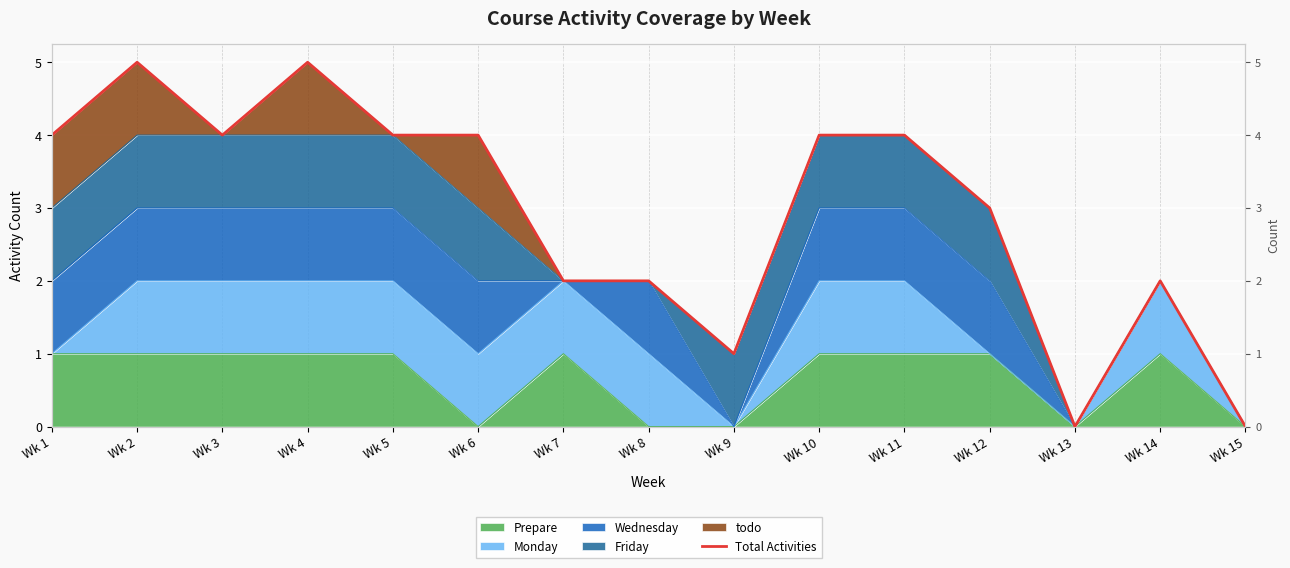

List the labels in order of value, smallest first.

Wk 13, Wk 15, Wk 9, Wk 7, Wk 8, Wk 14, Wk 12, Wk 1, Wk 3, Wk 5, Wk 6, Wk 10, Wk 11, Wk 2, Wk 4